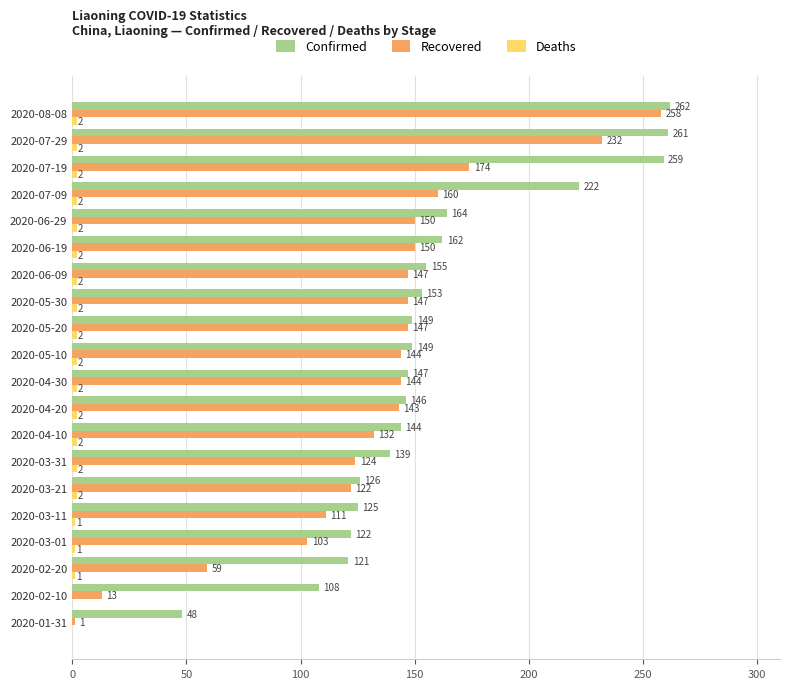

What is the sum of all Recovered values?

2661